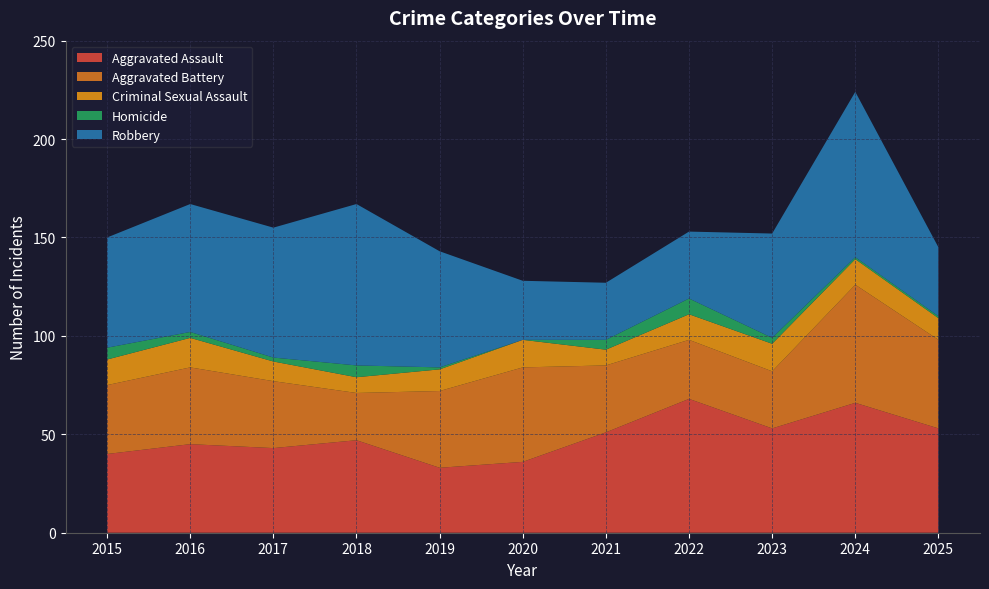

Reading left to right, extract all data points from this chart.

Aggravated Assault: 40	45	43	47	33	36	51	68	53	66	53
Aggravated Battery: 35	39	34	24	39	48	34	30	29	60	45
Criminal Sexual Assault: 13	15	10	8	11	14	8	13	14	13	11
Homicide: 6	3	2	6	1	0	5	8	3	1	1
Robbery: 56	65	66	82	59	30	29	34	53	84	35